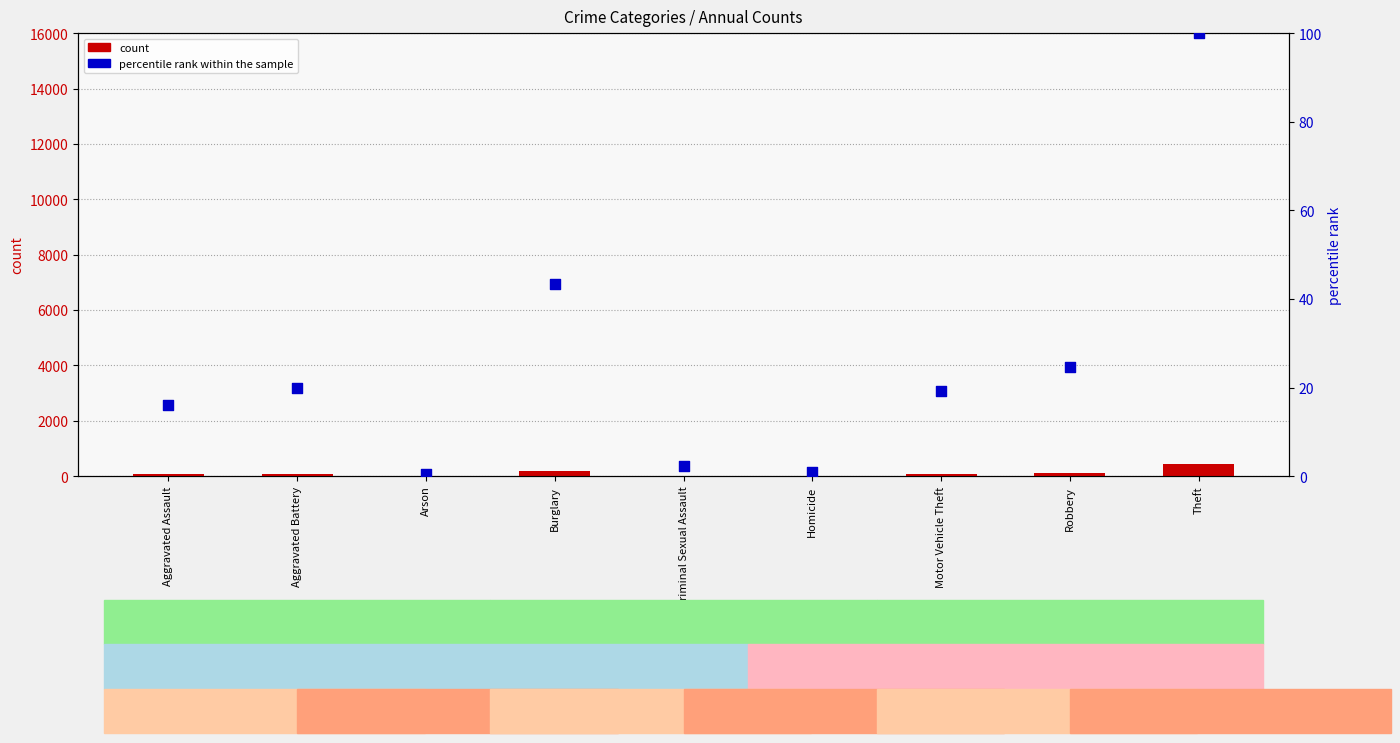

At which category is the sum across all series the highest?

Theft